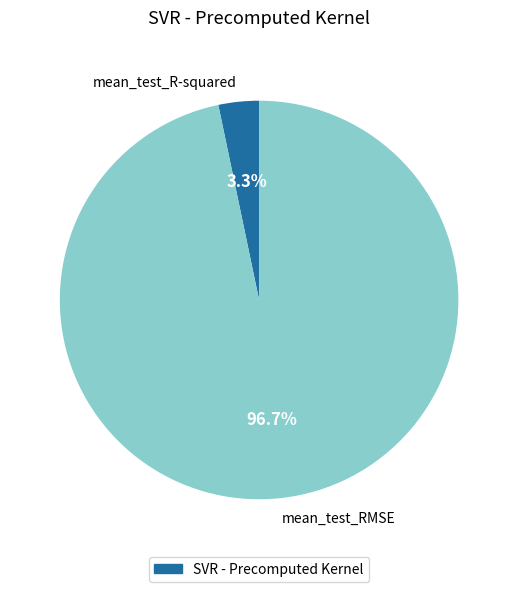

Which has a higher value, mean_test_R-squared or mean_test_RMSE?

mean_test_RMSE